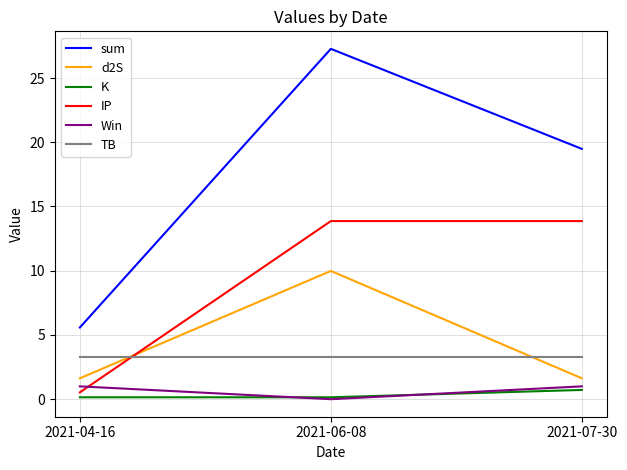

How many series are shown in this chart?

6